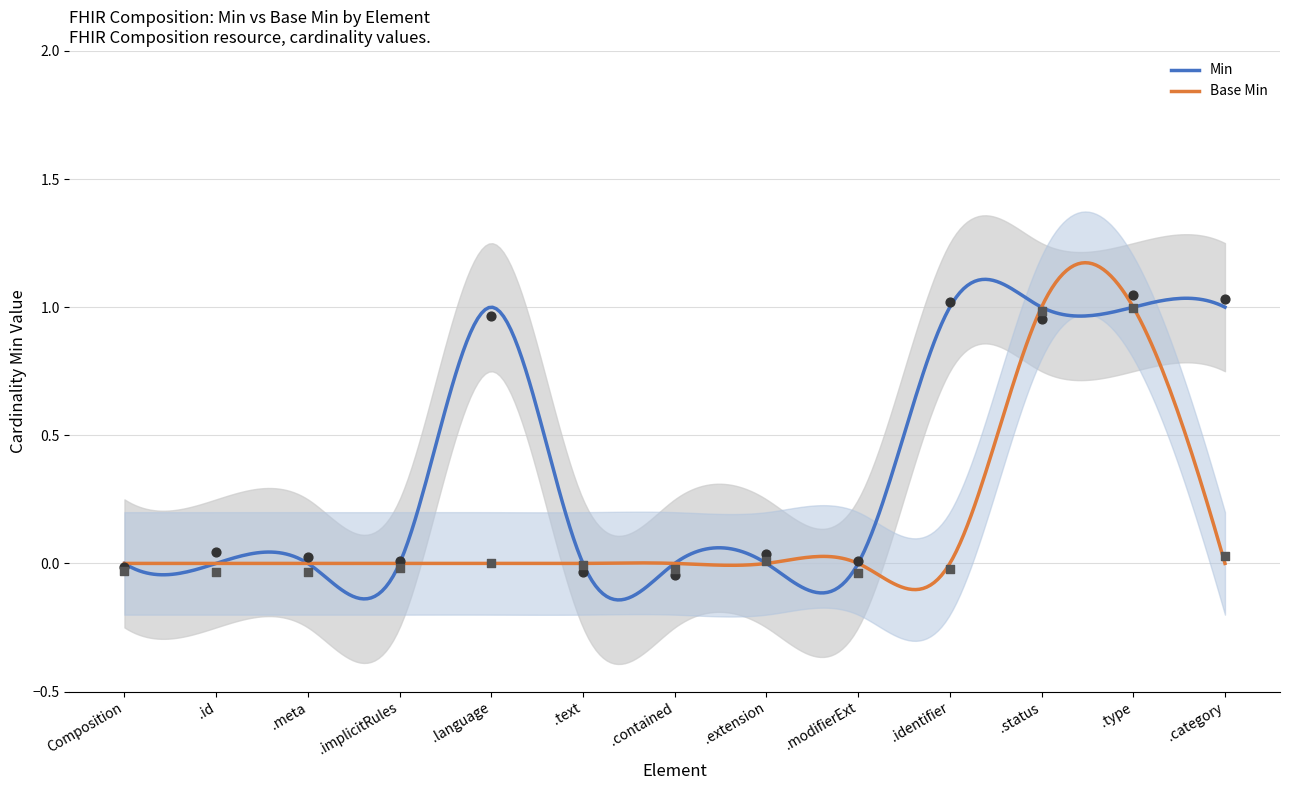

At how many categories does at least one series exceed 0?

10